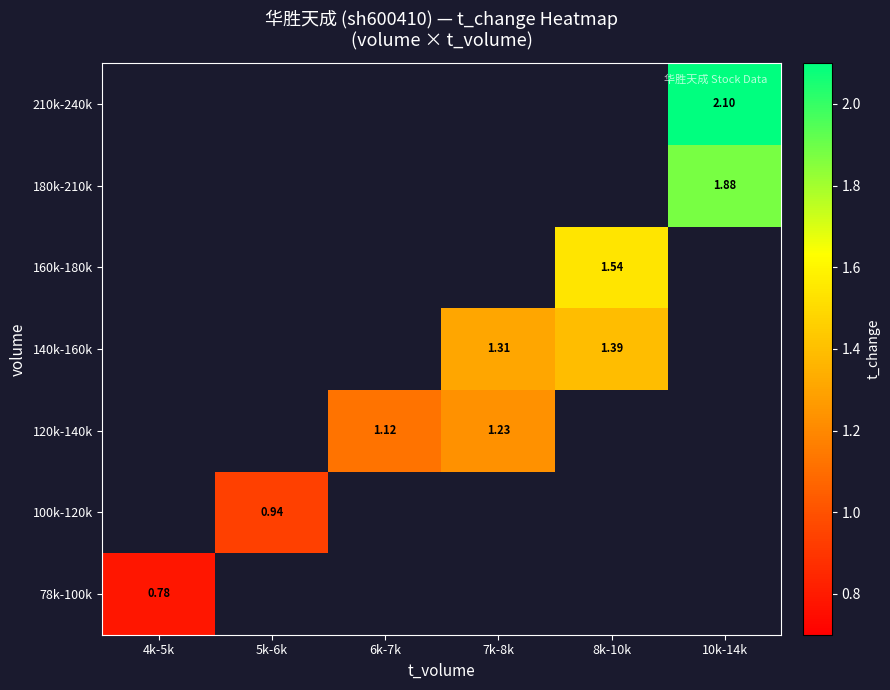

Is the value of 210k-240k at 5k-6k greater than the value of 160k-180k at 10k-14k?

No